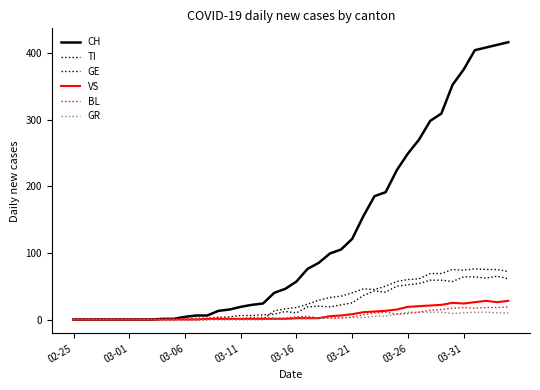

Rank the series by their maximum value, from lowest to highest.

GR, BL, VS, GE, TI, CH